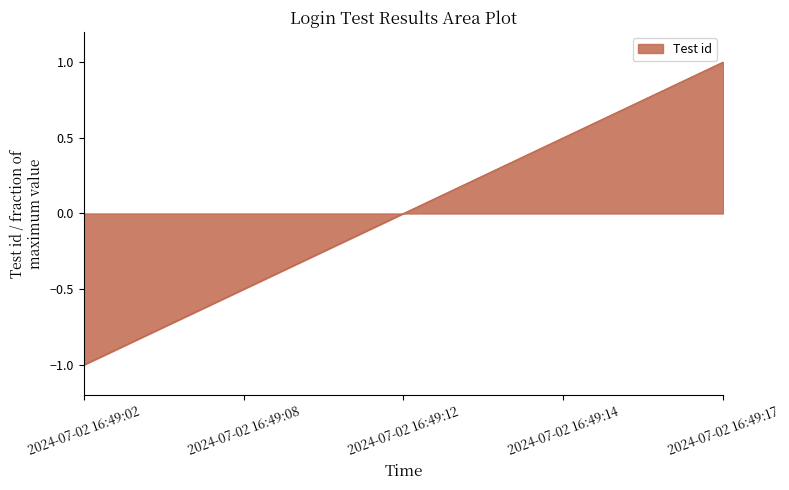

List the labels in order of value, smallest first.

2024-07-02 16:49:02, 2024-07-02 16:49:08, 2024-07-02 16:49:12, 2024-07-02 16:49:14, 2024-07-02 16:49:17